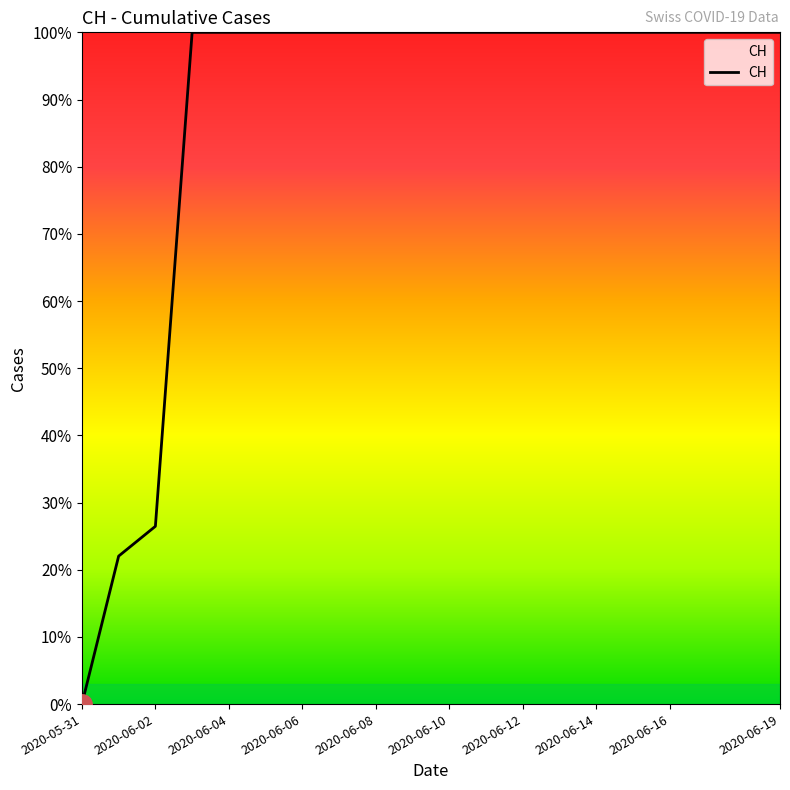

What is the difference between the maximum and minimum values?

100.0